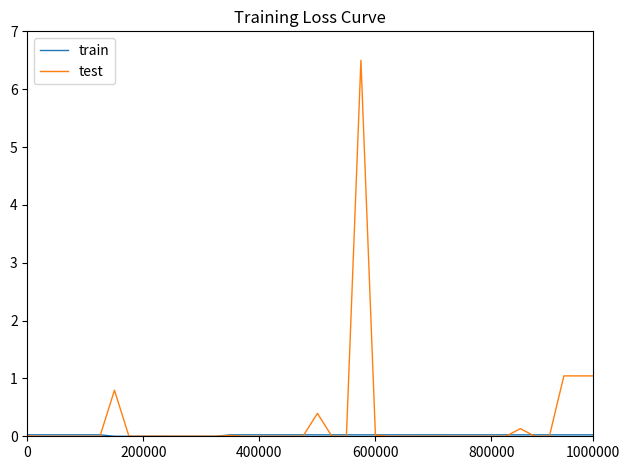

What is the greatest value displayed?

6.5